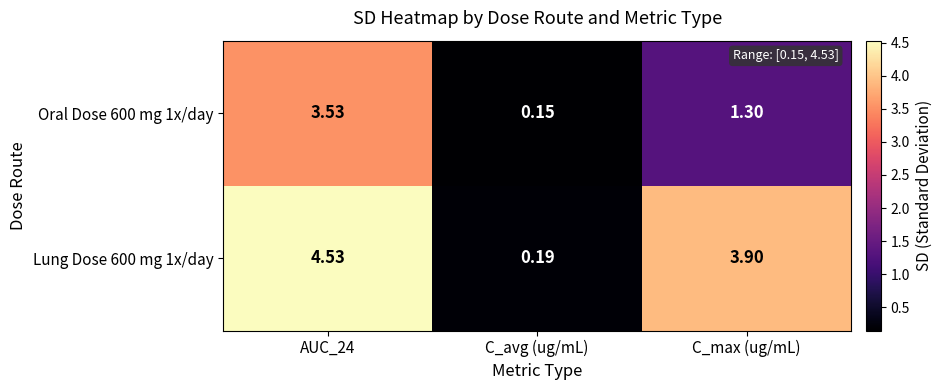

At which category is the sum across all series the highest?

AUC_24